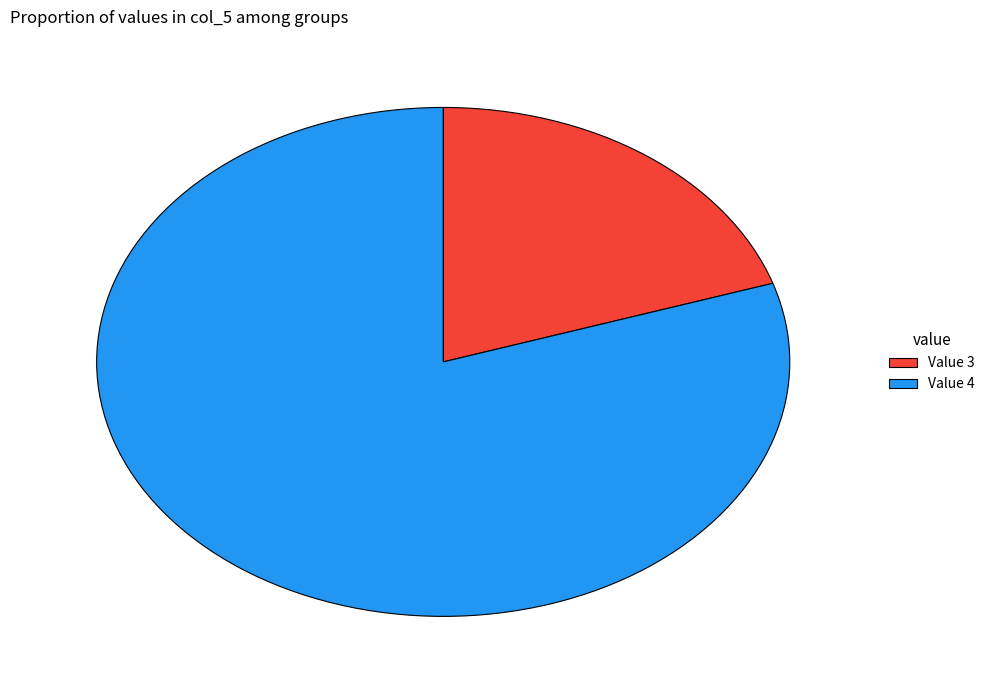

Approximately how many times larger is the value at Value 3 compared to Value 4?

0.3